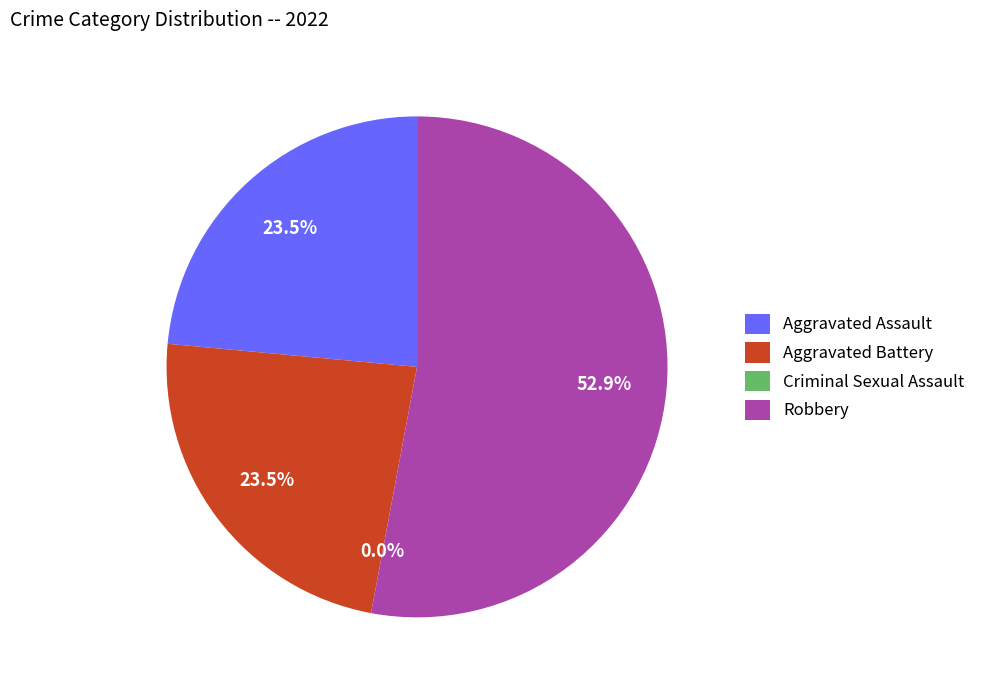

The Aggravated Battery slice represents 24% of the pie. True or false?

True